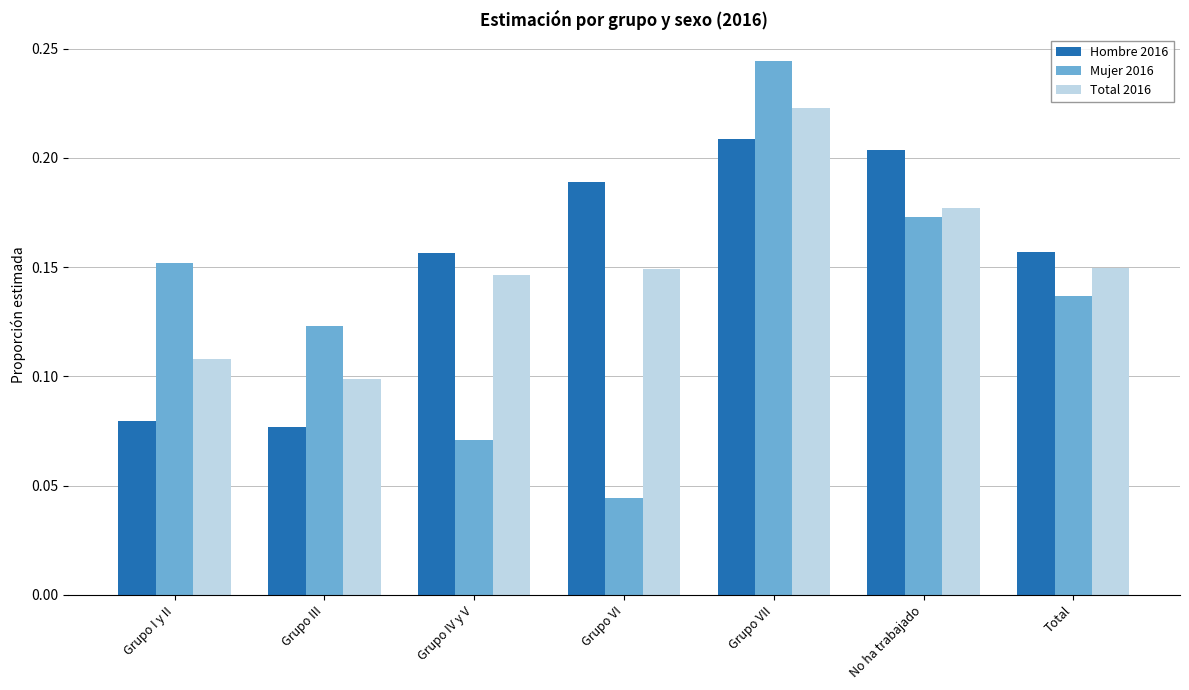

How many Total 2016 values are between 0 and 1?

7